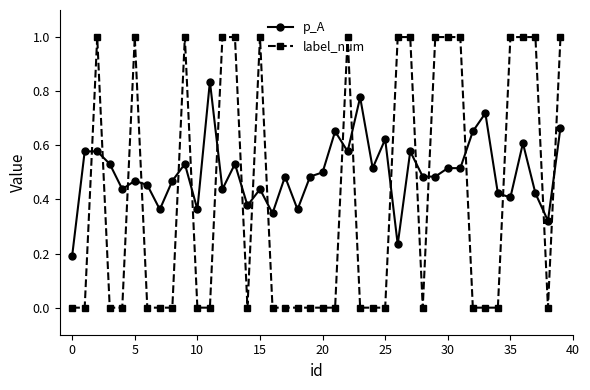

How many series are shown in this chart?

2